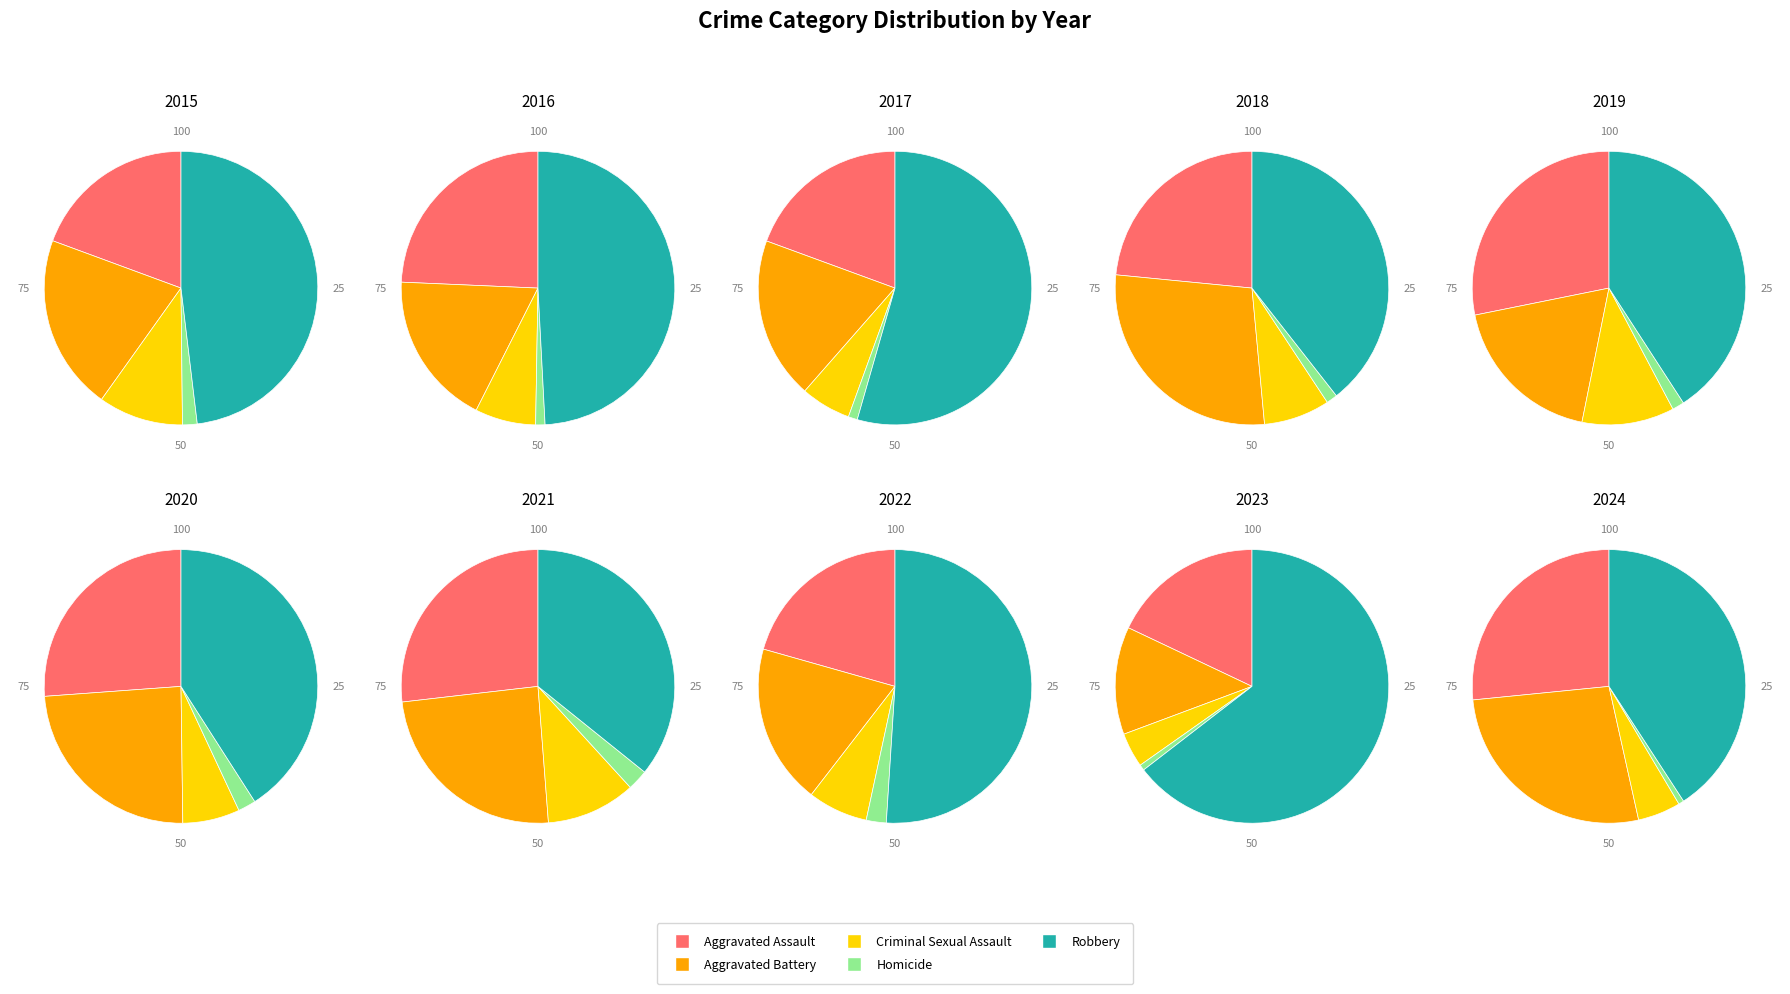

Is Robbery the majority of the pie?

No